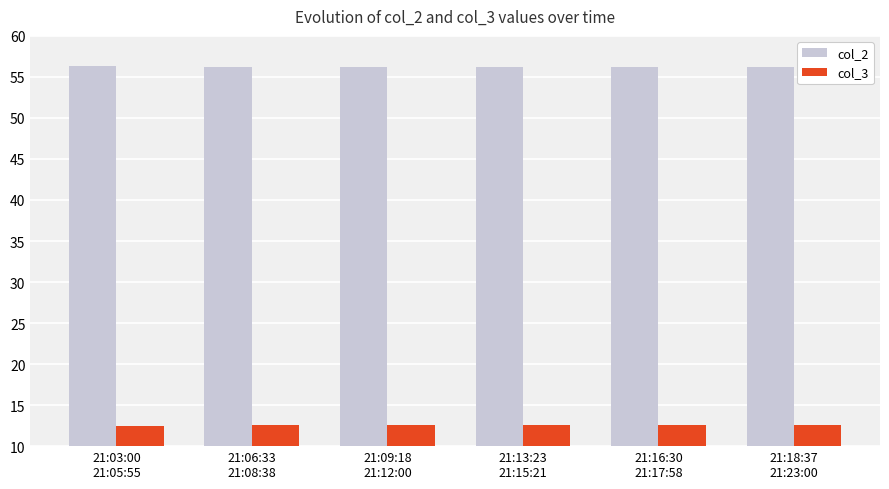

At how many categories does at least one series exceed 45?

6